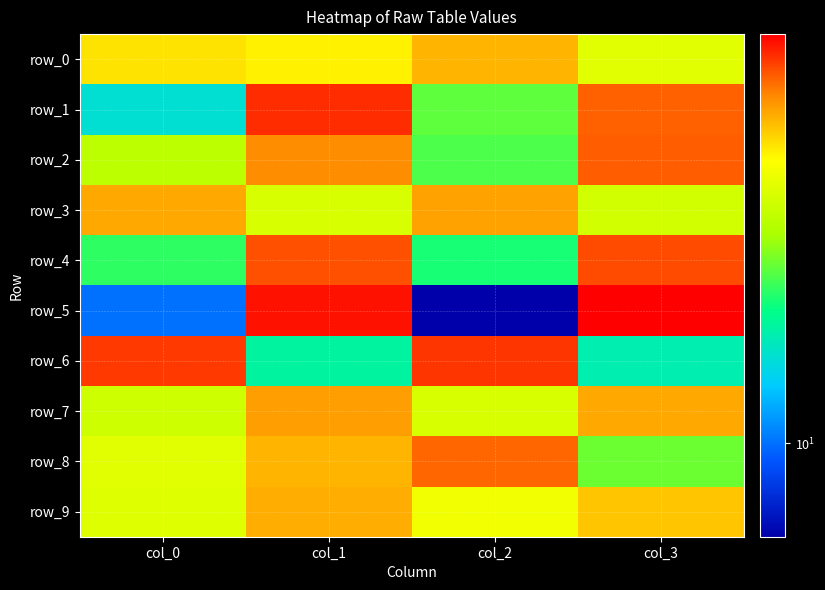

What is the average value of the row_6 series?

50